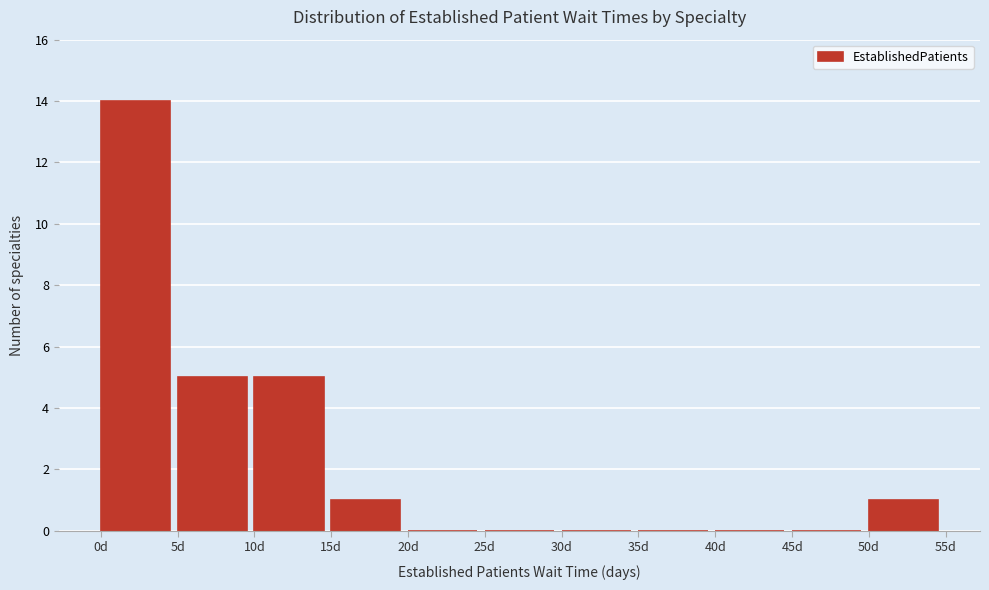

Reading left to right, transcribe this chart: for each bar, give the range it covers on the x-axis and its height. The values are not printed on the chart, so give them approximately, as read against the axis.

0 to 5: 14
5 to 10: 5
10 to 15: 5
15 to 20: 1
20 to 25: 0
25 to 30: 0
30 to 35: 0
35 to 40: 0
40 to 45: 0
45 to 50: 0
50 to 55: 1